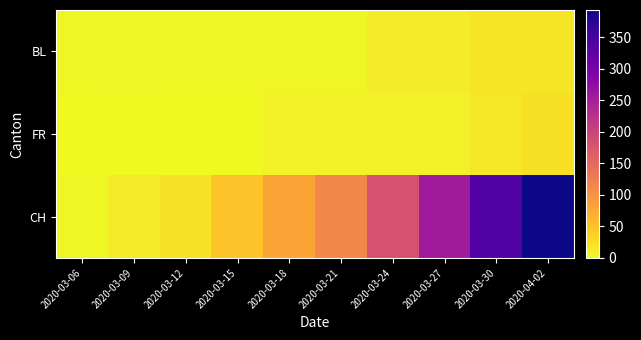

Reading left to right, extract all data points from this chart.

BL: 2020-03-06=2	2020-03-09=4	2020-03-12=3	2020-03-15=2	2020-03-18=2	2020-03-21=4	2020-03-24=11	2020-03-27=11	2020-03-30=17	2020-04-02=18
FR: 2020-03-06=0	2020-03-09=0	2020-03-12=0	2020-03-15=0	2020-03-18=5	2020-03-21=6	2020-03-24=7	2020-03-27=8	2020-03-30=16	2020-04-02=23
CH: 2020-03-06=4	2020-03-09=13	2020-03-12=21	2020-03-15=50	2020-03-18=81	2020-03-21=115	2020-03-24=181	2020-03-27=255	2020-03-30=337	2020-04-02=393